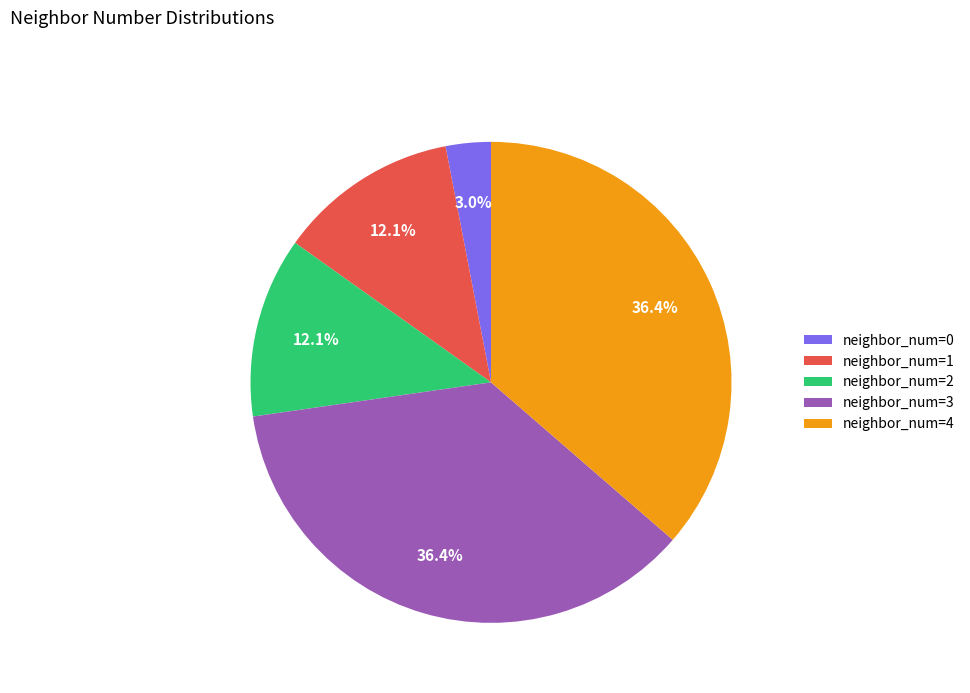

What percentage is the neighbor_num=0 slice, to the nearest percent?

3%